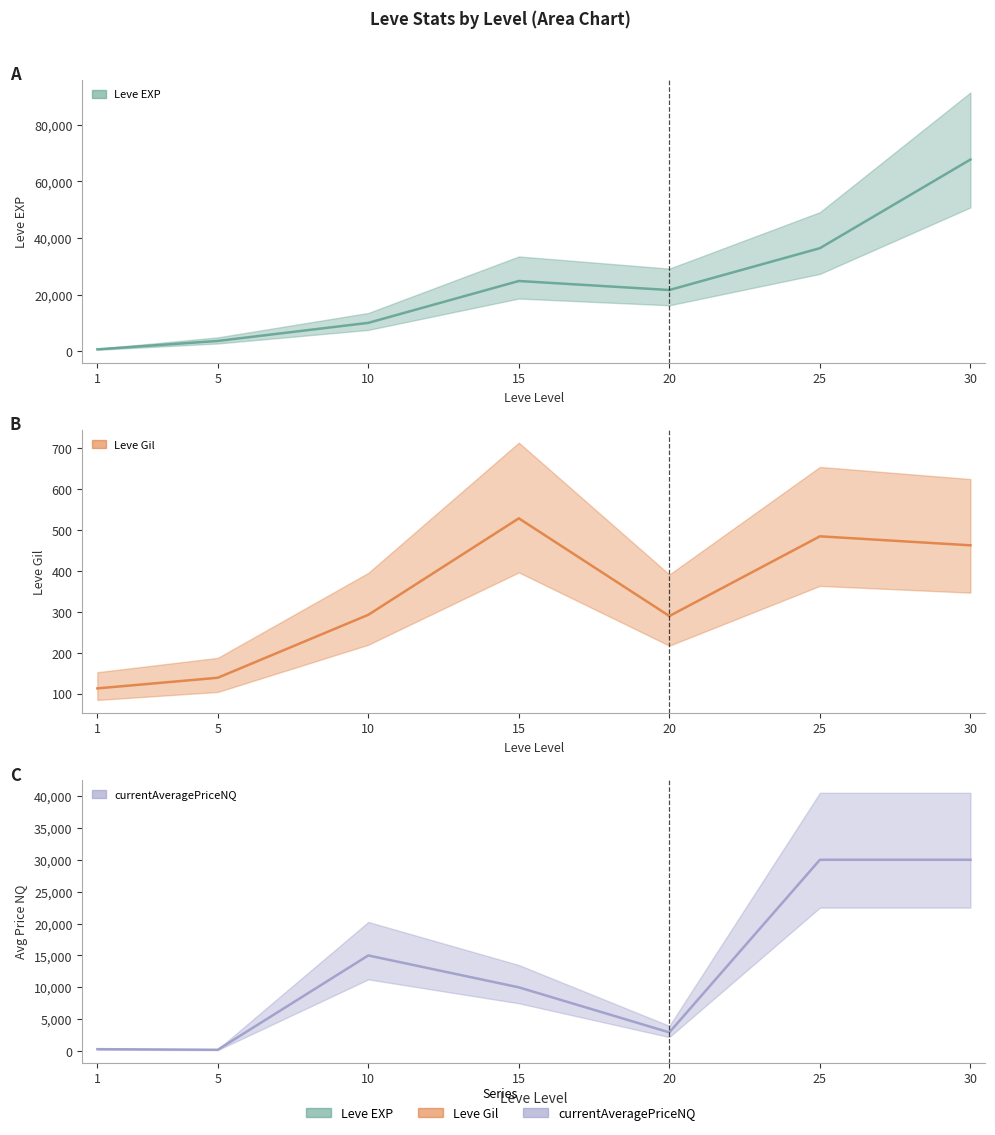

Reading right to left, transcribe all the data shown in this chart.

Leve EXP: 30=67730.0	25=36390.0	20=21600.0	15=24790.0	10=9990.0	5=3600.0	1=630.0
Leve Gil: 30=463.0	25=485.0	20=290.0	15=529.0	10=293.0	5=139.0	1=113.0
currentAveragePriceNQ: 30=30000.0	25=30000.0	20=2932.7	15=10000.0	10=14999.5	5=212.5	1=309.2